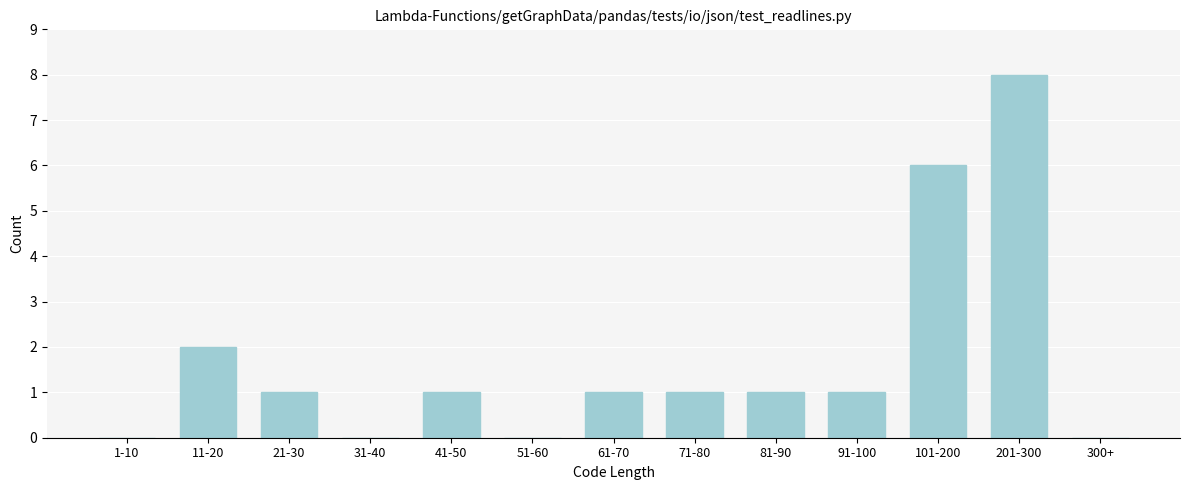

Reading left to right, what are all the values shown in this chart?

1-10=0	11-20=2	21-30=1	31-40=0	41-50=1	51-60=0	61-70=1	71-80=1	81-90=1	91-100=1	101-200=6	201-300=8	300+=0